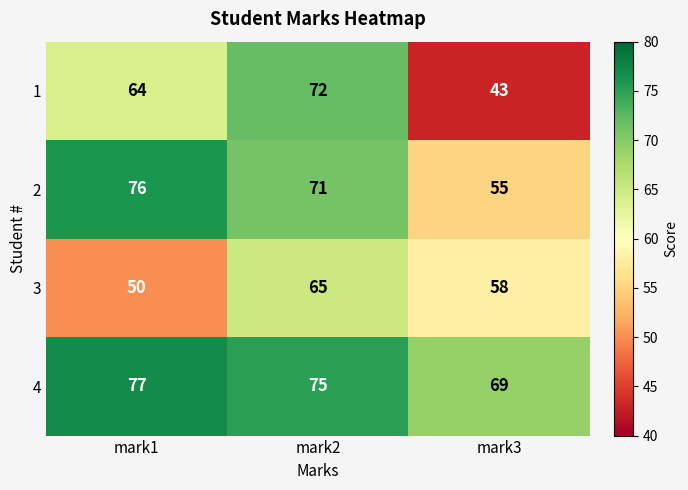

At how many categories does at least one series exceed 60?

3